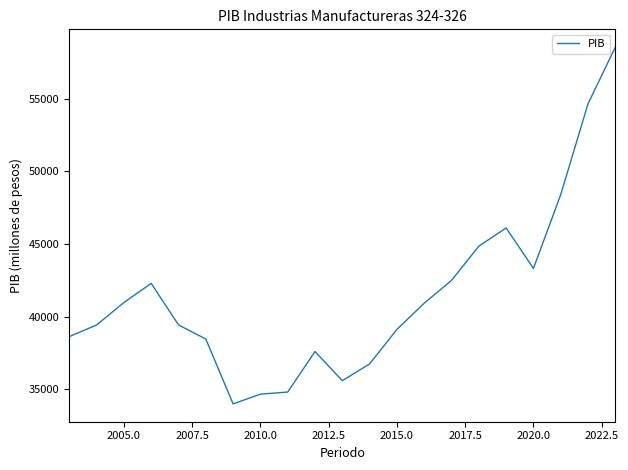

What is the minimum value shown in the chart?

33990.7